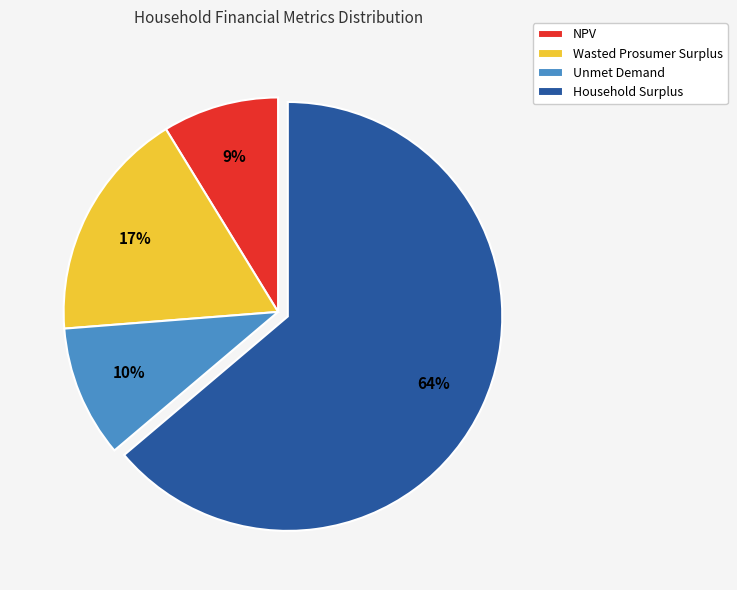

Which slice is the largest?

Household Surplus